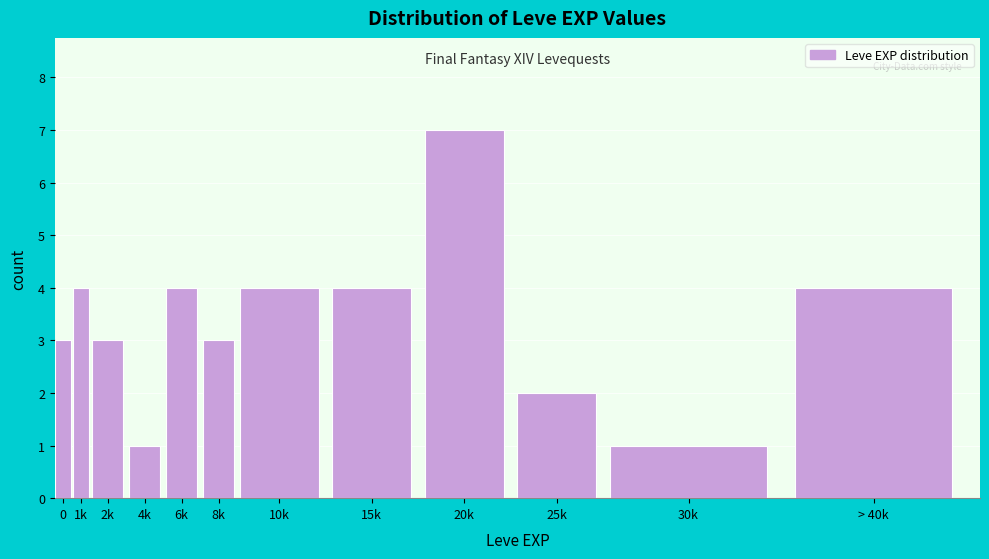

Reading left to right, extract all data points from this chart.

0=3	1k=4	2k=3	4k=1	6k=4	8k=3	10k=4	15k=4	20k=7	25k=2	30k=1	> 40k=4